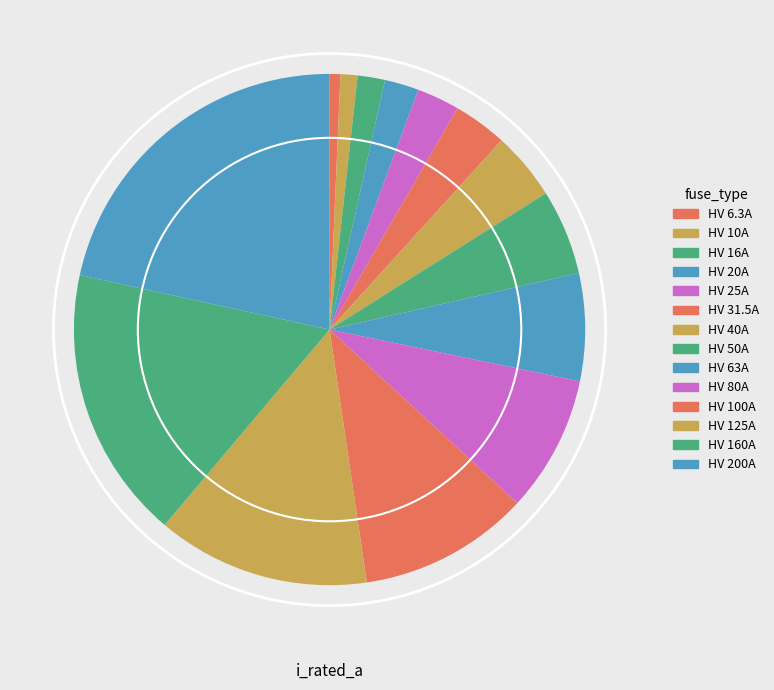

How many segments does this pie chart have?

14